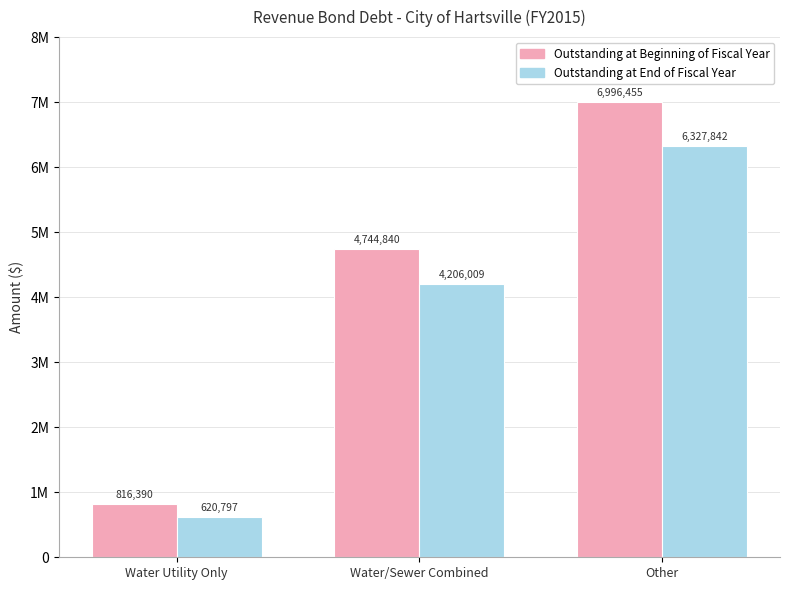

What are all the series names shown in the legend?

Outstanding at Beginning of Fiscal Year, Outstanding at End of Fiscal Year